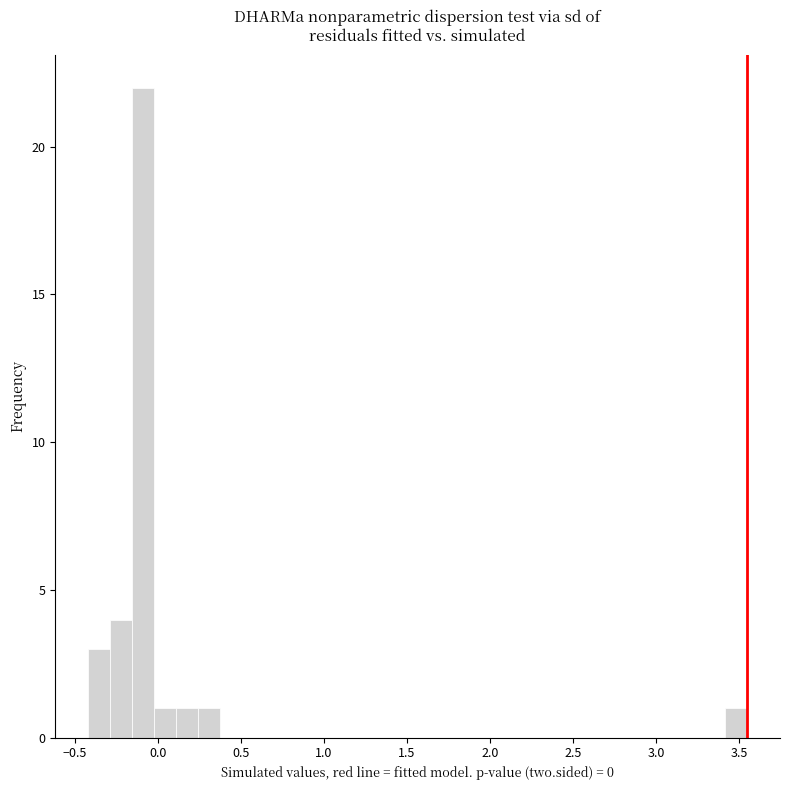

Read against the x-axis, roughly where is the centre of the tallest bar?

-0.10